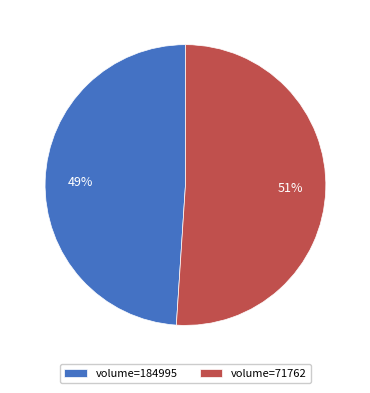

The volume=184995 slice represents 43% of the pie. True or false?

False